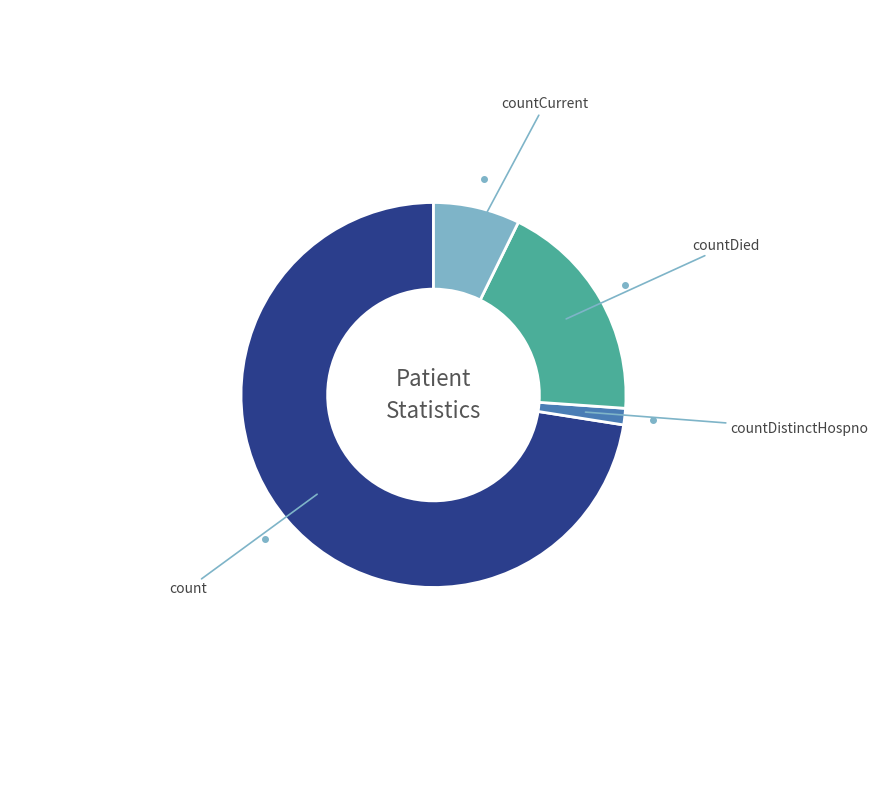

Is there any slice that represents more than half of the pie?

Yes